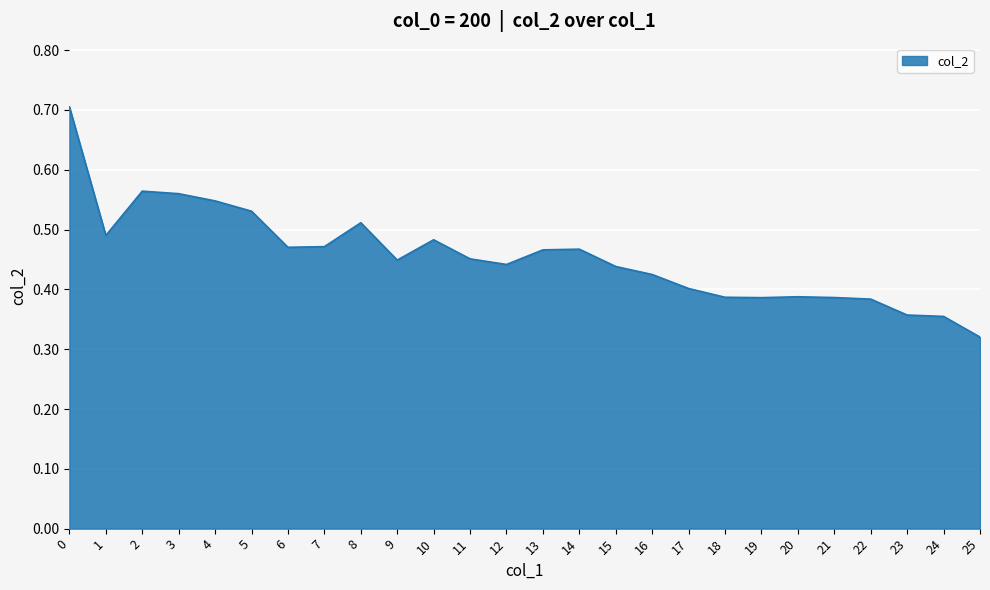

What is the greatest value displayed?

0.7